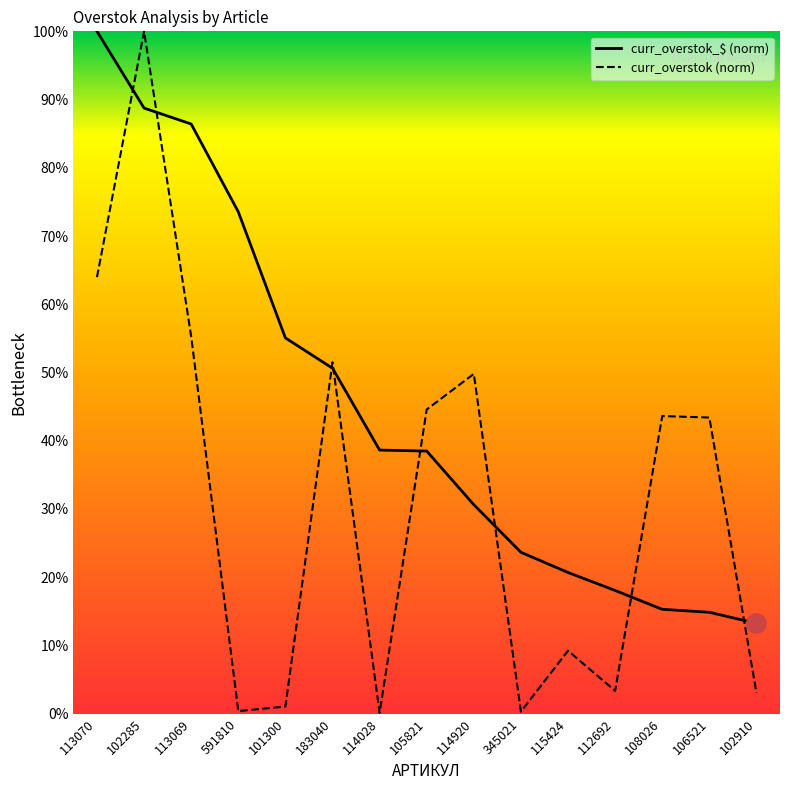

The curr_overstok series shows 1.0 at 101300. True or false?

True